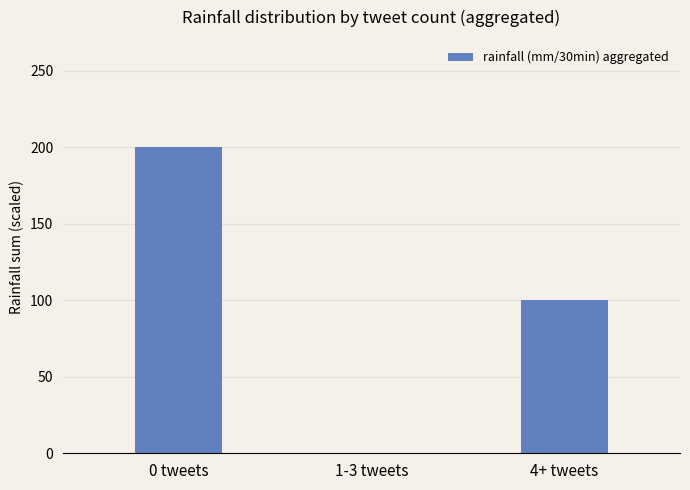

What is the average value?

100